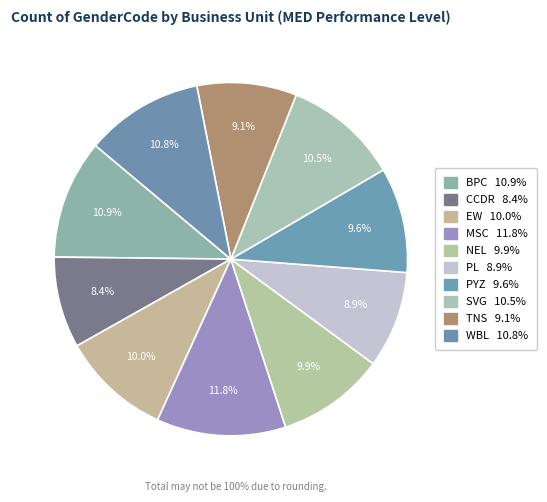

How many slices are in this pie chart?

10